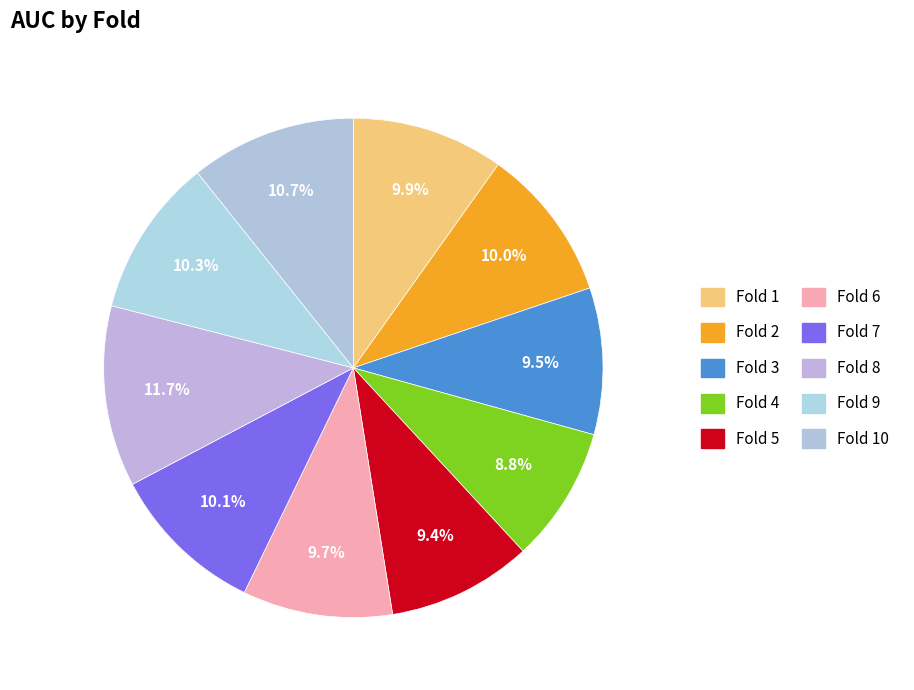

Count the number of slices in the pie.

10